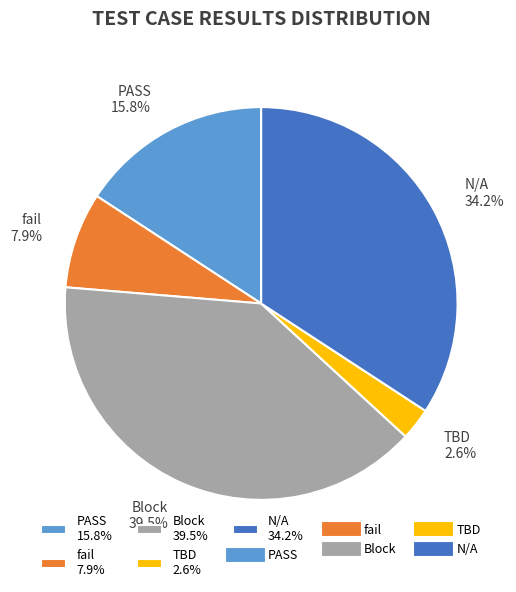

What percentage is the fail slice, to the nearest percent?

8%